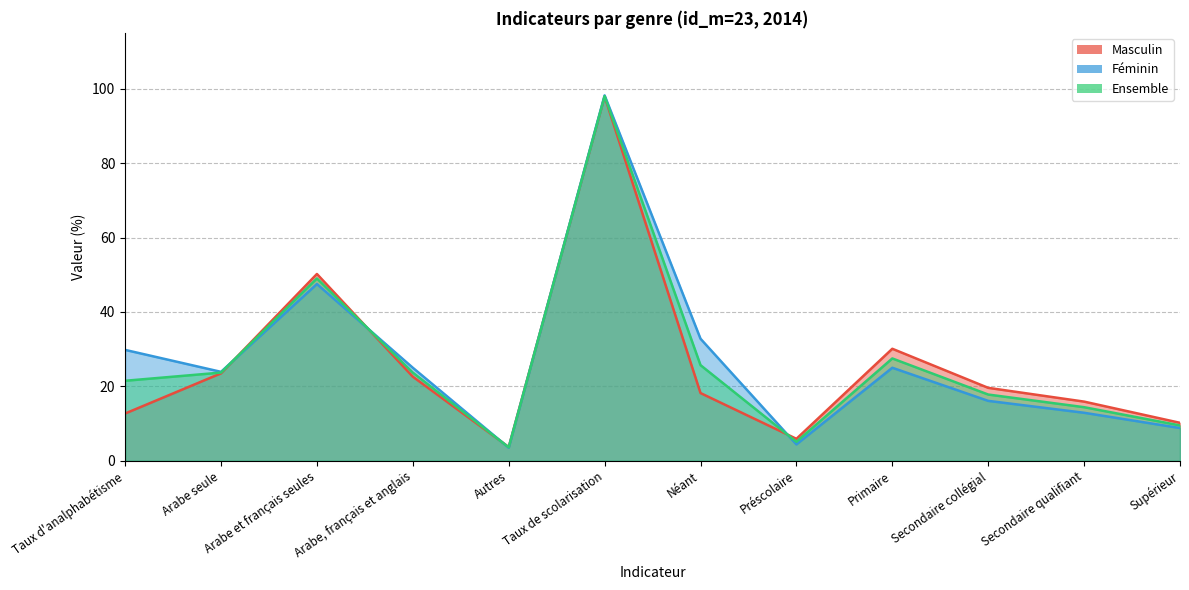

What is the difference between the second highest and second lowest values in the Masculin series?

44.3